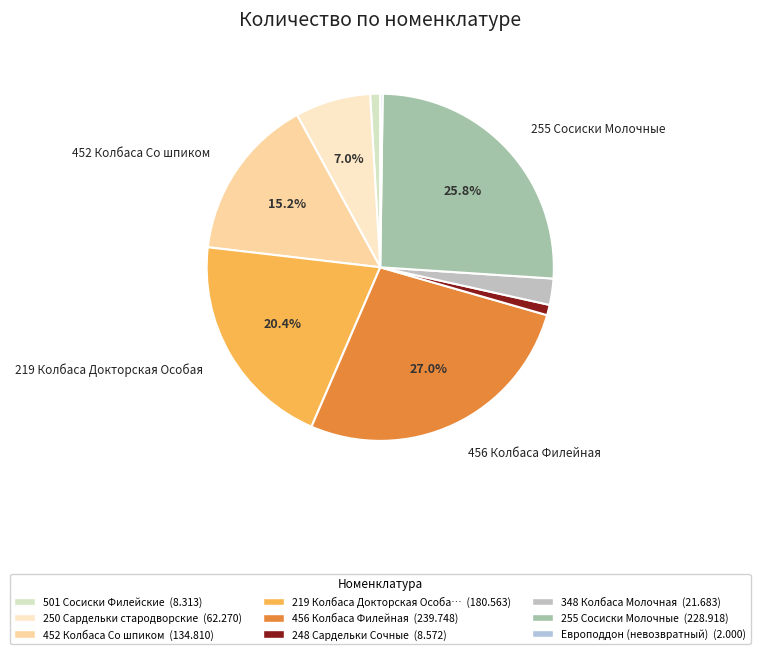

Rank the categories by value from highest to lowest.

456 Колбаса Филейная, 255 Сосиски Молочные, 219 Колбаса Докторская Особая, 452 Колбаса Со шпиком, 250 Сардельки стародворские, 348 Колбаса Молочная, 248 Сардельки Сочные, 501 Сосиски Филейские, Европоддон (невозвратный)